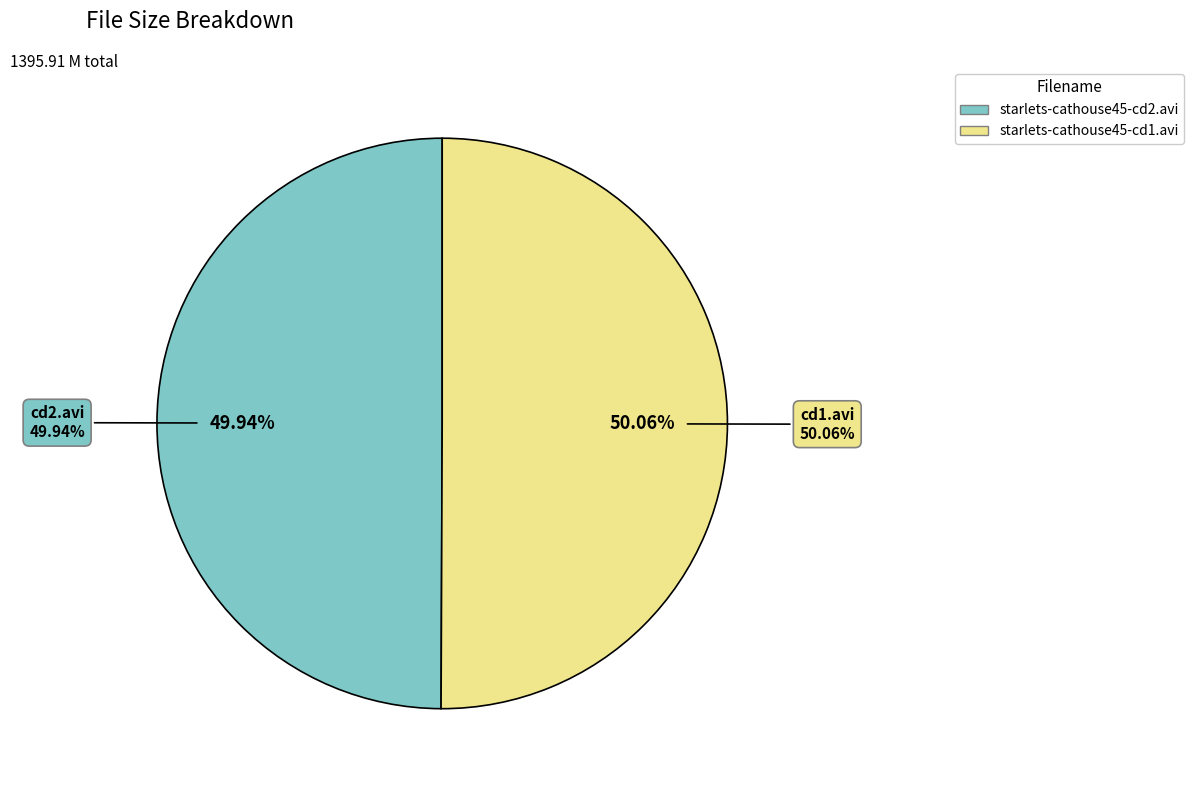

What is the ratio of the value at starlets-cathouse45-cd2.avi to the value at starlets-cathouse45-cd1.avi?

1.0